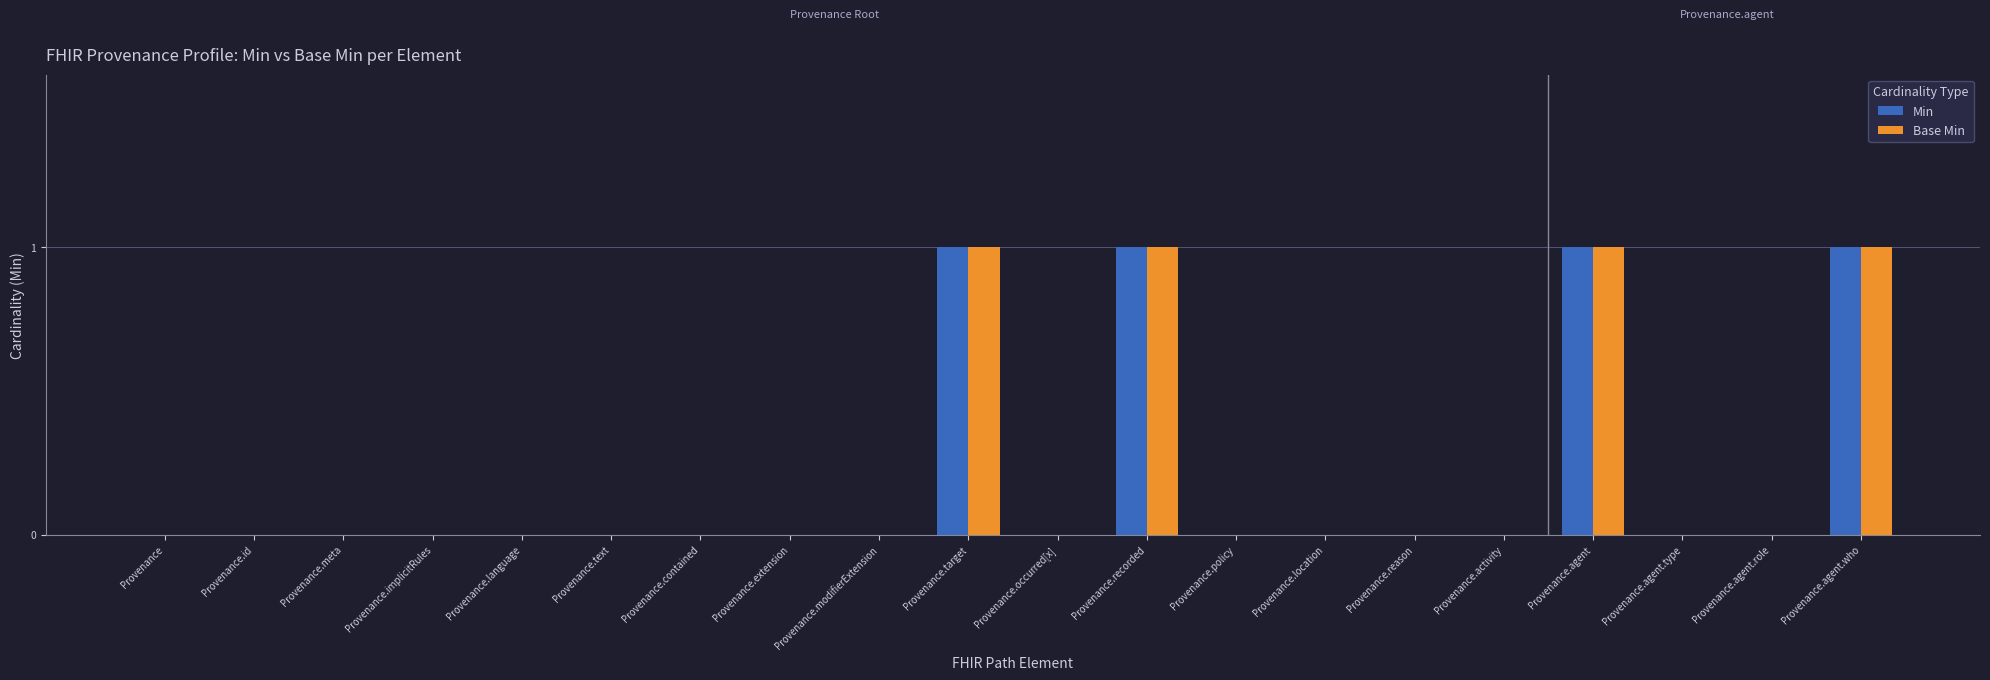

True or false: Base Min has a value of 1 at Provenance.occurred[x].

False